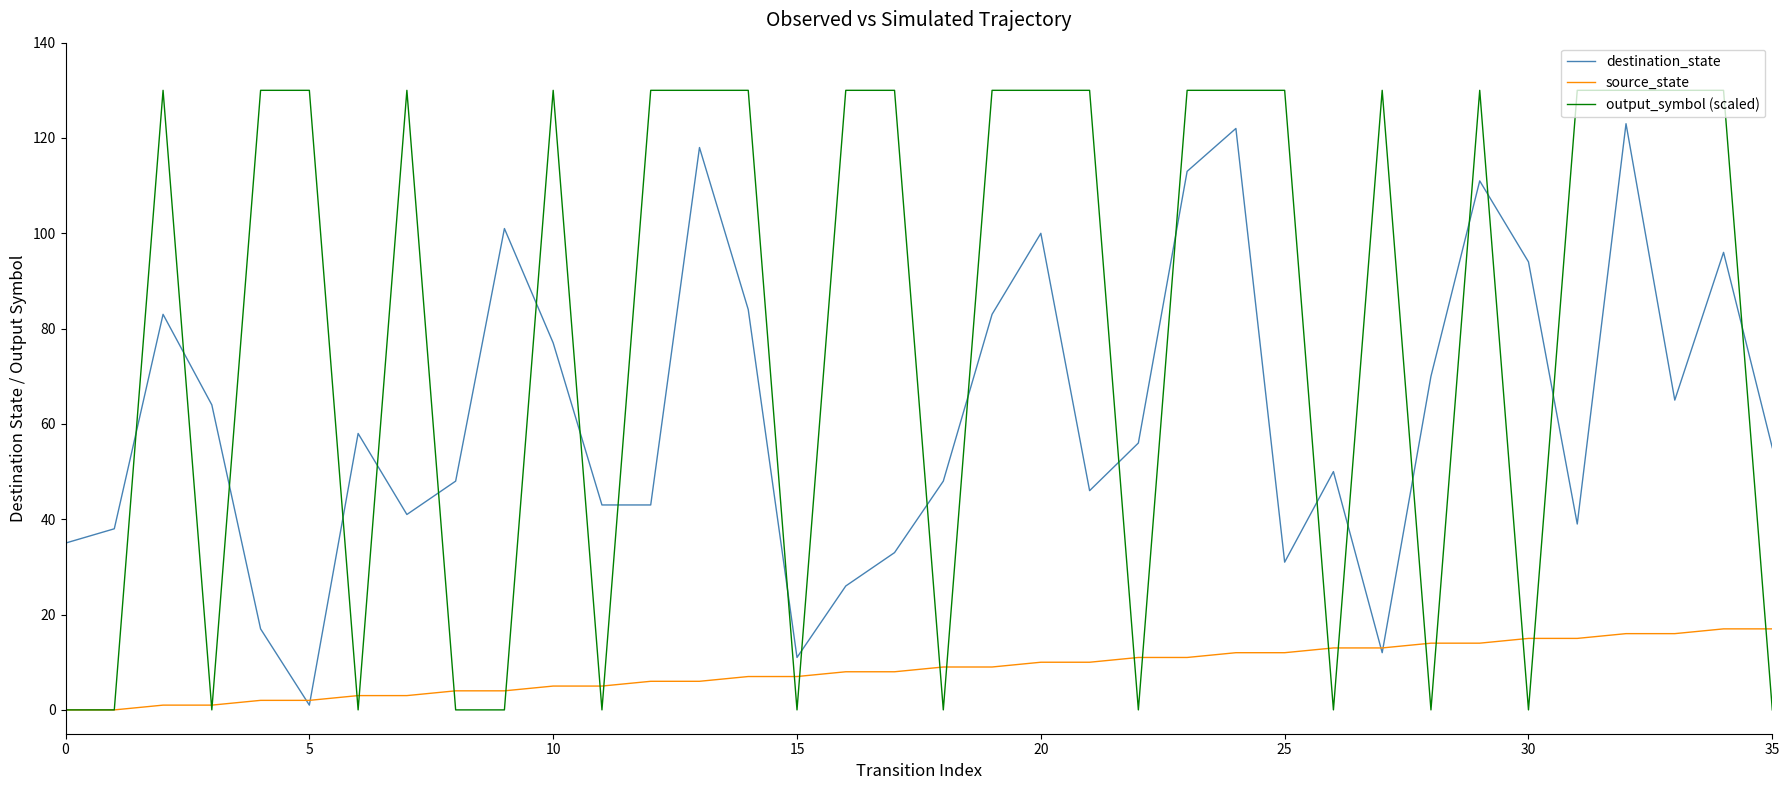

Reading left to right, what are all the values shown in this chart?

destination_state: 35	38	83	64	17	1	58	41	48	101	77	43	43	118	84	11	26	33	48	83	100	46	56	113	122	31	50	12	70	111	94	39	123	65	96	55
source_state: 0	0	1	1	2	2	3	3	4	4	5	5	6	6	7	7	8	8	9	9	10	10	11	11	12	12	13	13	14	14	15	15	16	16	17	17
output_symbol (scaled): 0	0	130	0	130	130	0	130	0	0	130	0	130	130	130	0	130	130	0	130	130	130	0	130	130	130	0	130	0	130	0	130	130	130	130	0